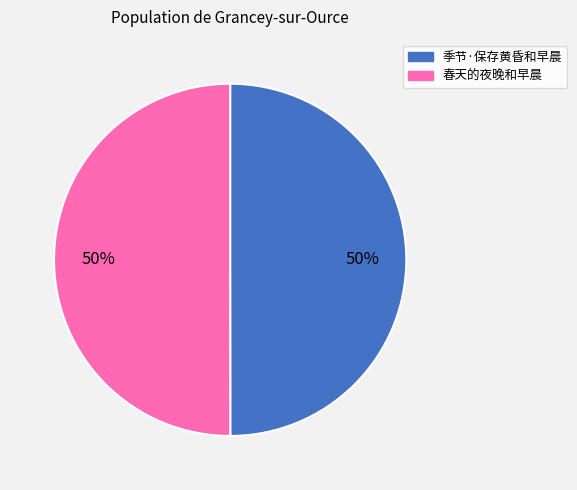

What is the ratio of the value at 春天的夜晚和早晨 to the value at 季节·保存黄昏和早晨?

1.0